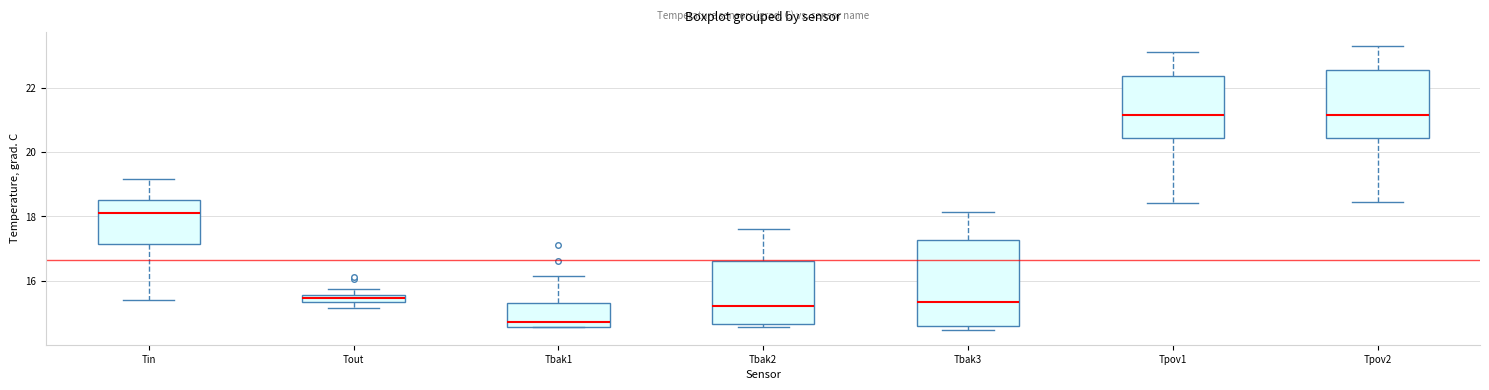

Where is the upper edge of the box for Tout on the y-axis? The values are not printed on the chart, so give them approximately, as read against the axis.

15.6